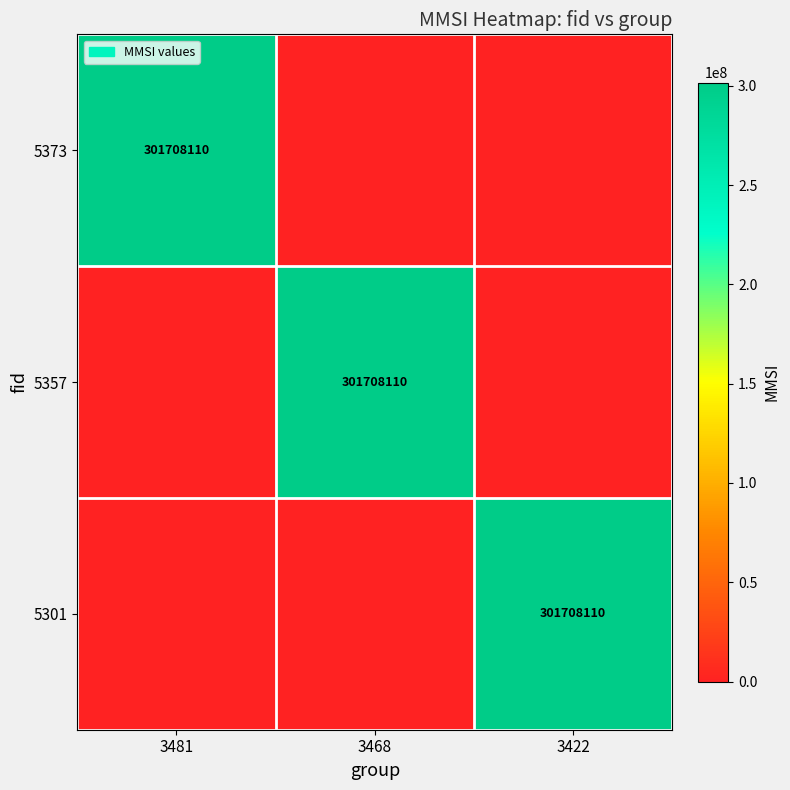

Is it true that 5373 equals 153406343 at 3481?

False